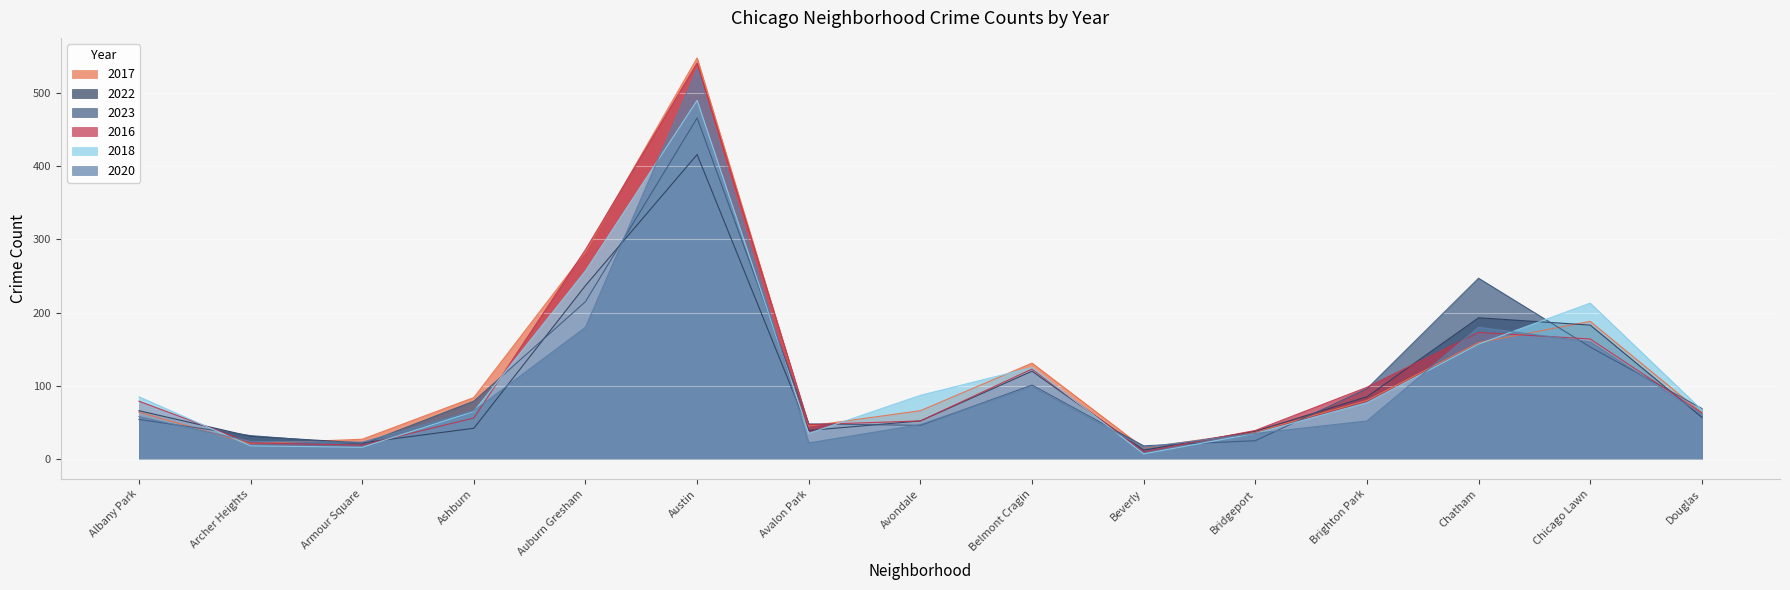

At which label does 2016 first exceed 63?

Albany Park